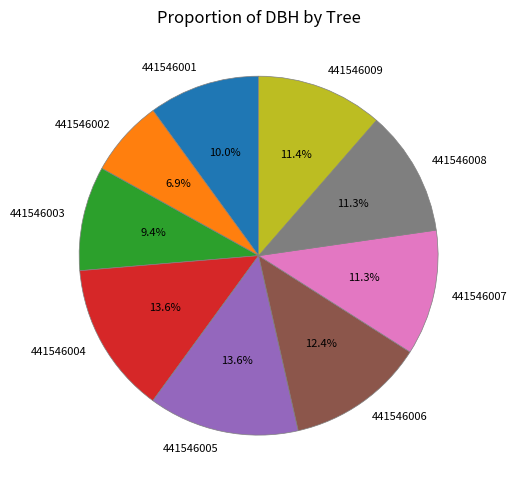

Does any single category account for the majority?

No